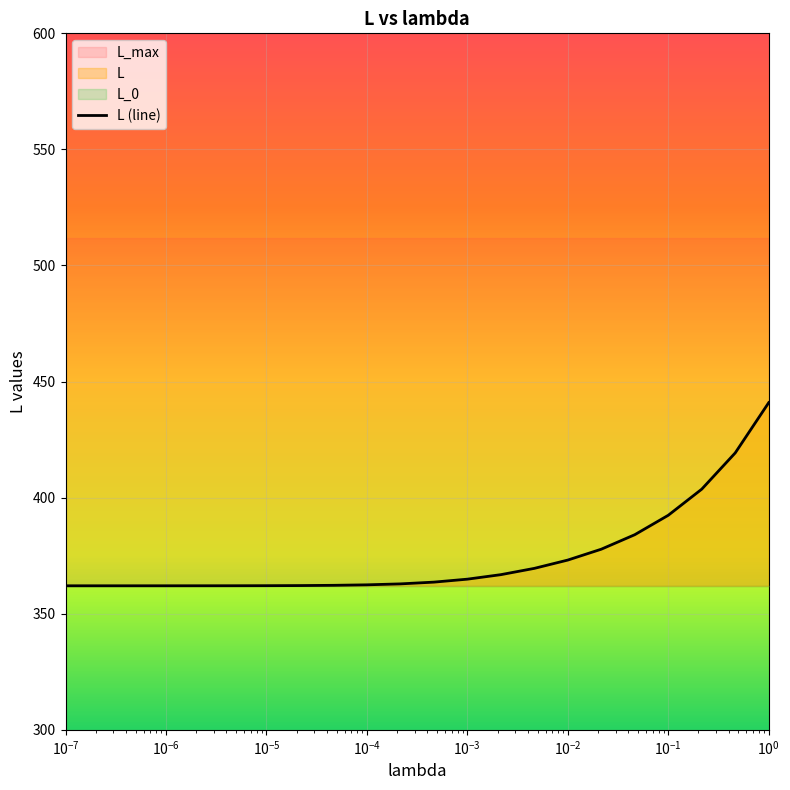

What is the minimum value for L (line)?

362.0